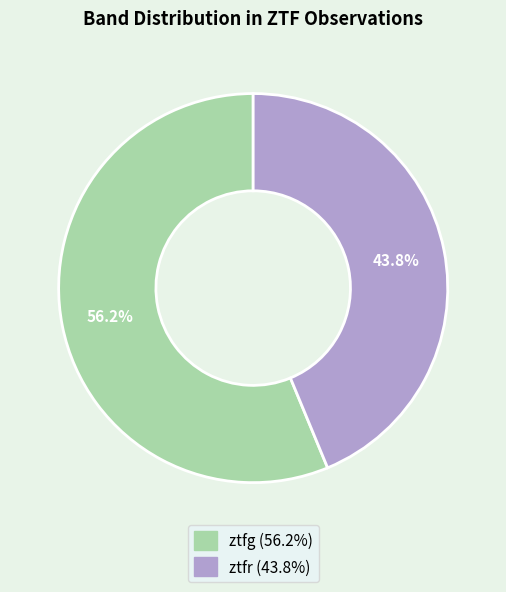

True or false: ztfg accounts for 65% of the total.

False